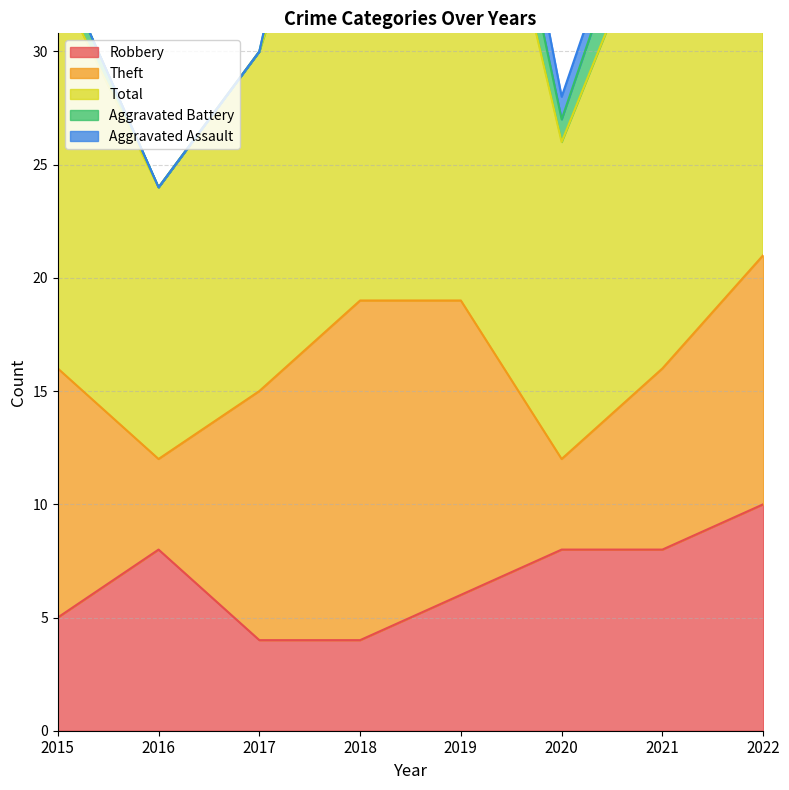

True or false: Total and Robbery cross at least once.

False